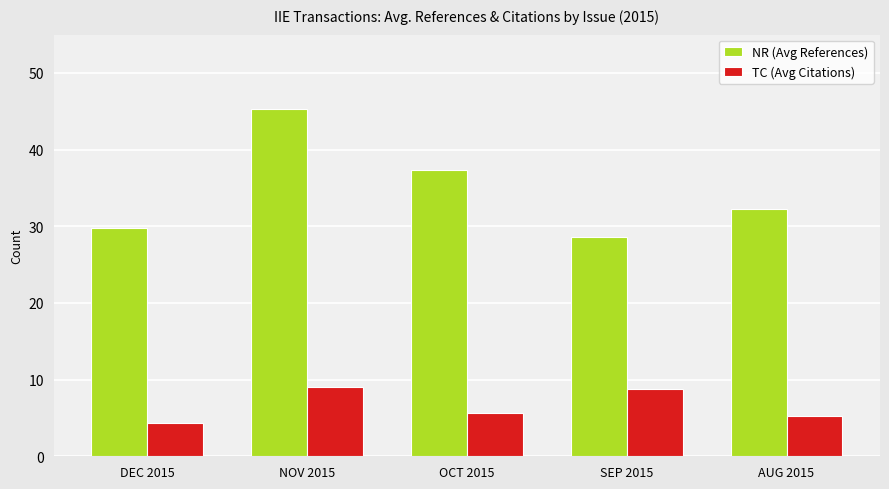

List the series in order of their peak value, lowest first.

TC (Avg Citations), NR (Avg References)